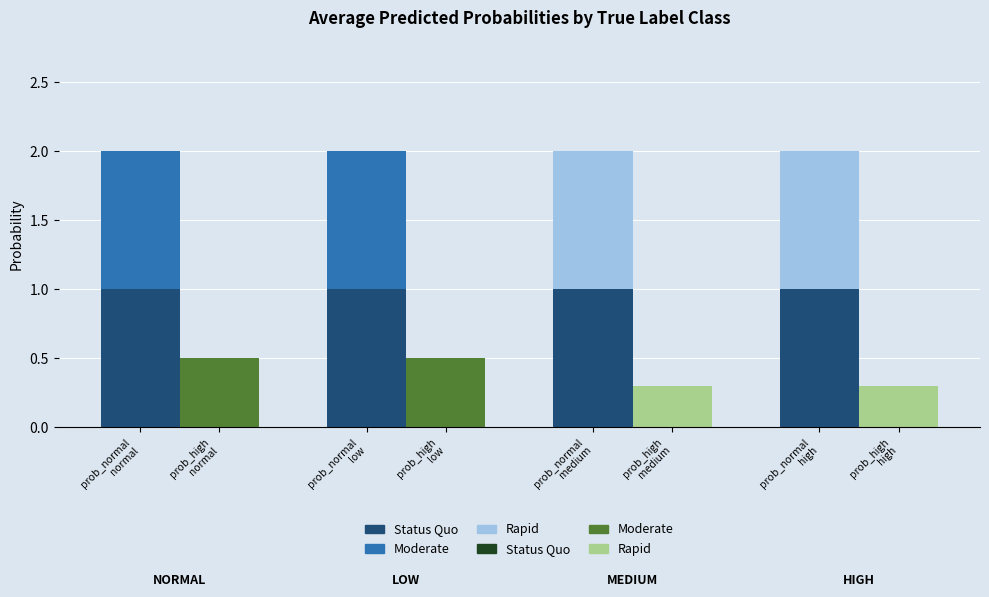

What are all the series names shown in the legend?

Status Quo (blue), Moderate (blue), Rapid (blue), Status Quo (green), Moderate (green), Rapid (green)